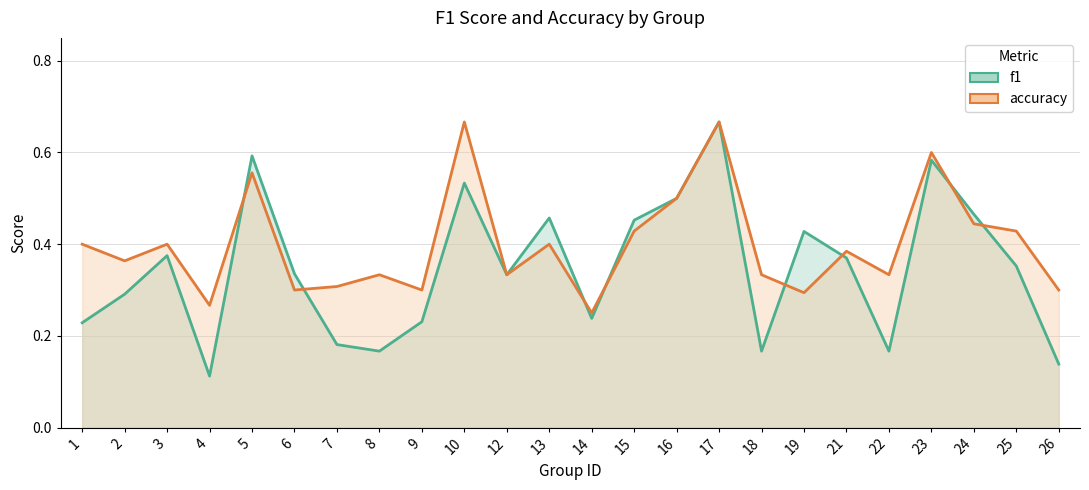

What is the difference between the f1 values at 4 and 1?

0.1